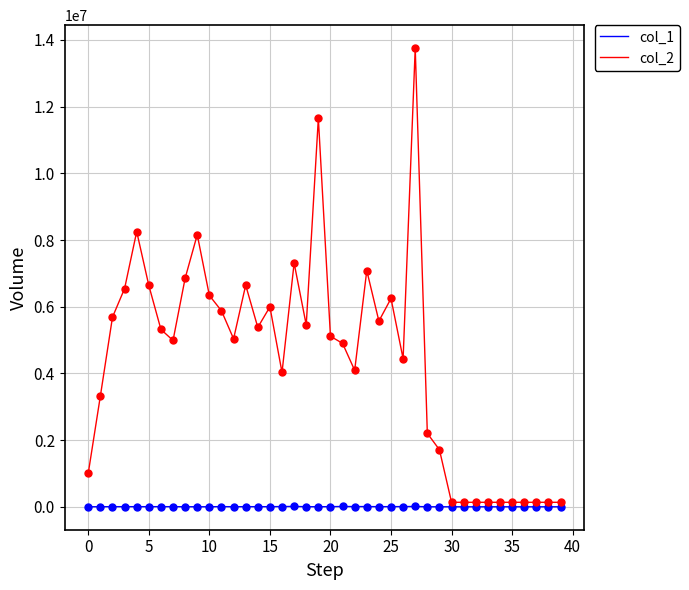

Which series has the largest total across all categories?

col_2